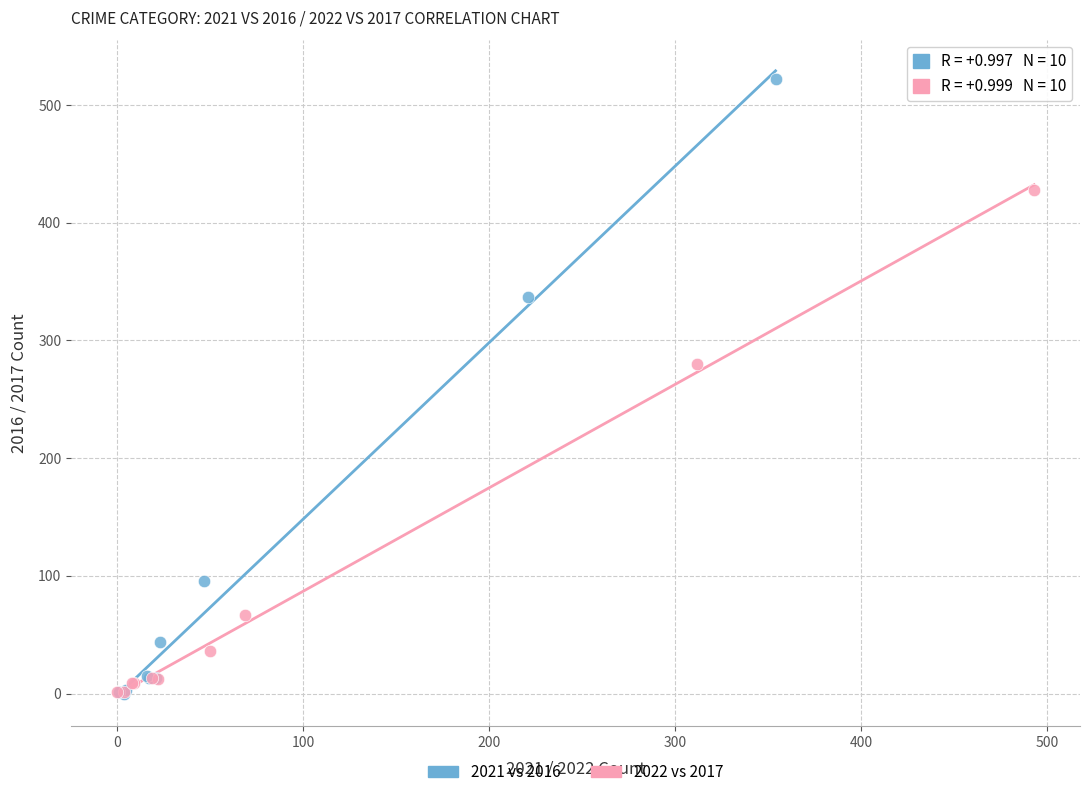

Which series contains the highest Y value?

2021 vs 2016